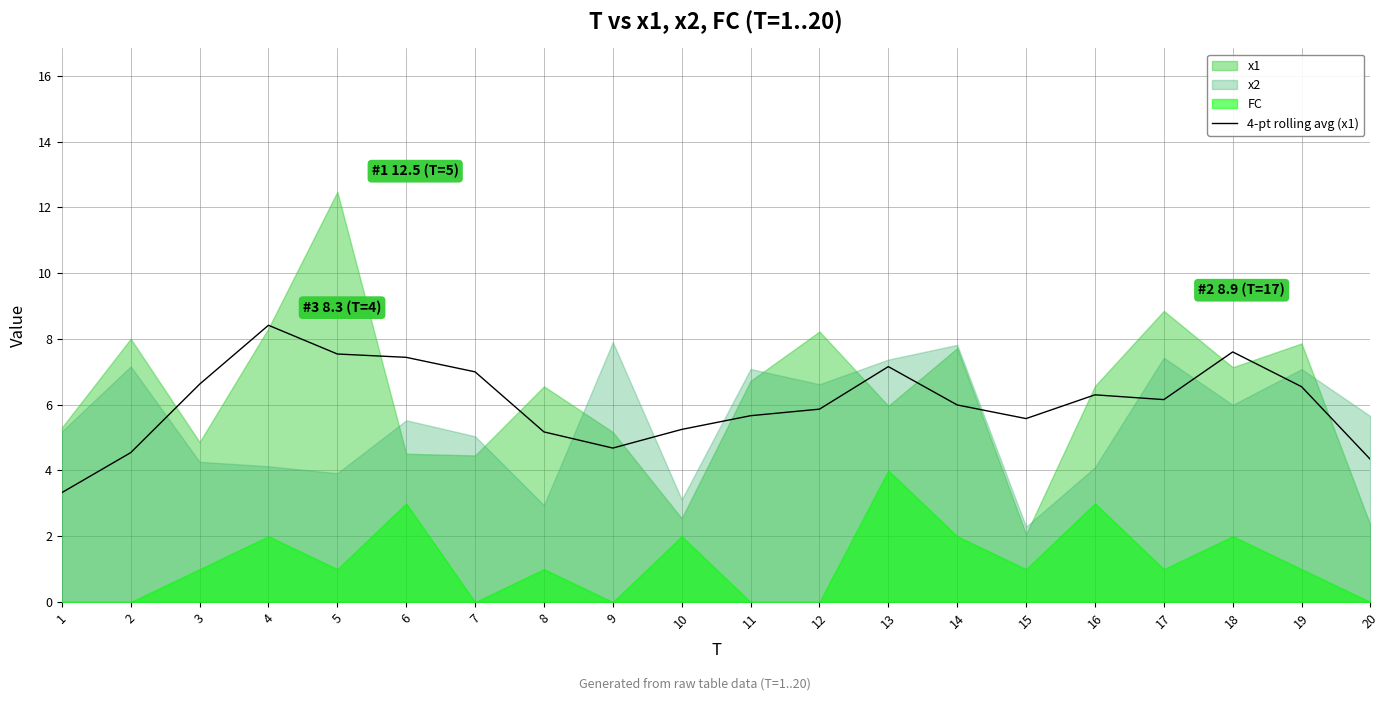

Is it true that 4-pt rolling avg (x1) equals 5.2 at 8?

True